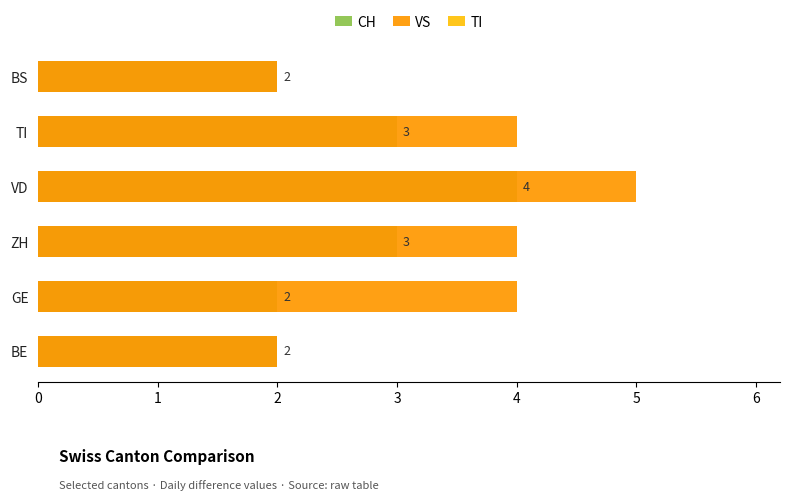

Rank the series at 0 from highest to lowest value.

CH, VS, TI